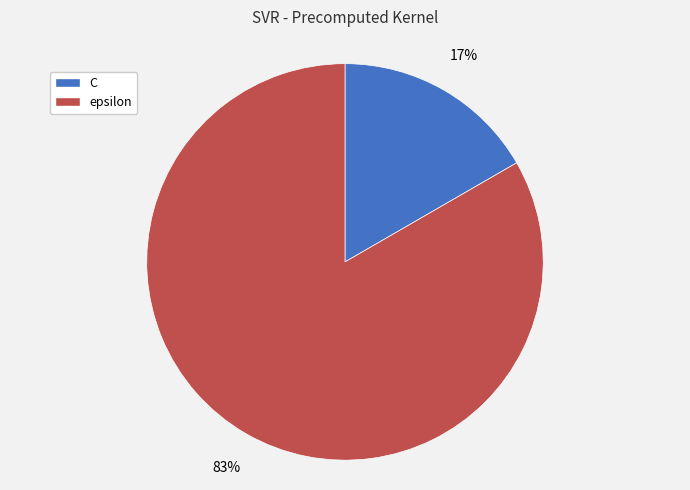

Is the sum of epsilon and C greater than half?

Yes